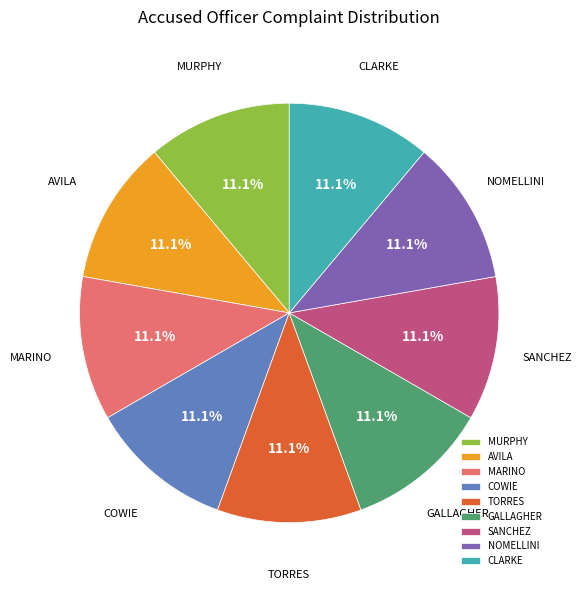

What is the ratio of the value at NOMELLINI to the value at COWIE?

1.0